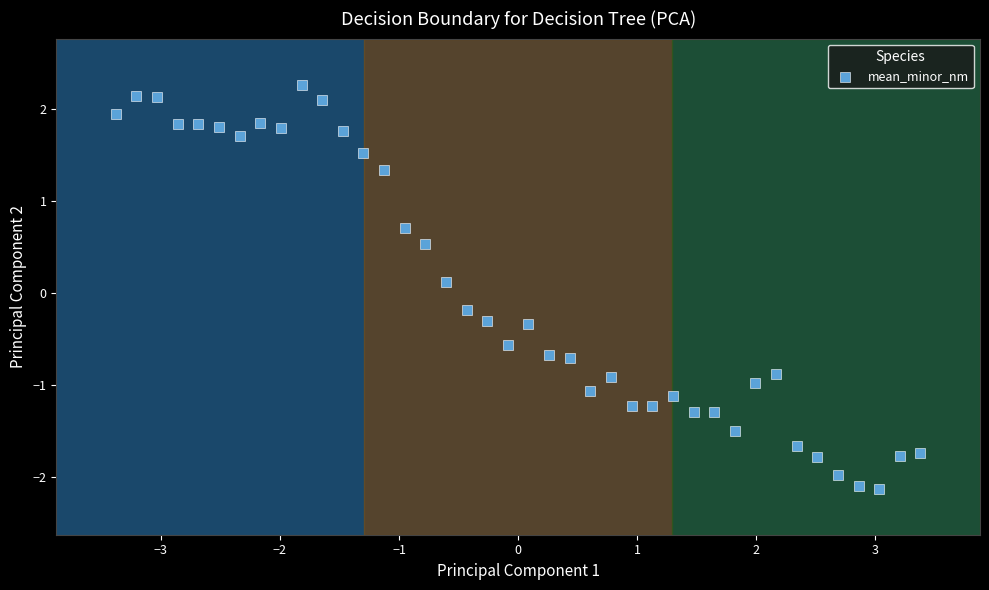

What is the range of Y values (max minus min)?

4.4